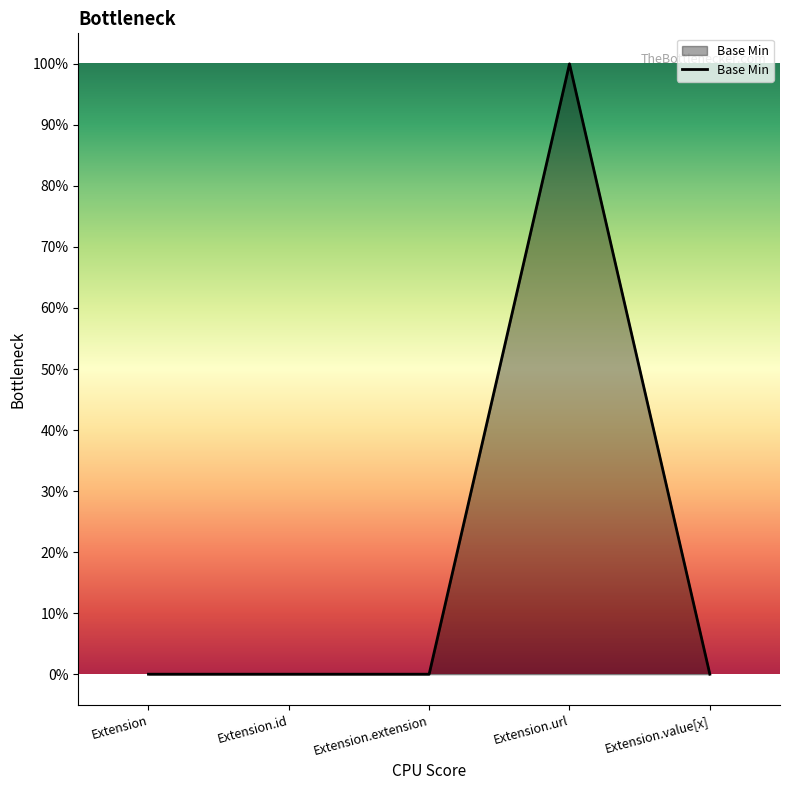

What value does the data have at Extension.url?

1